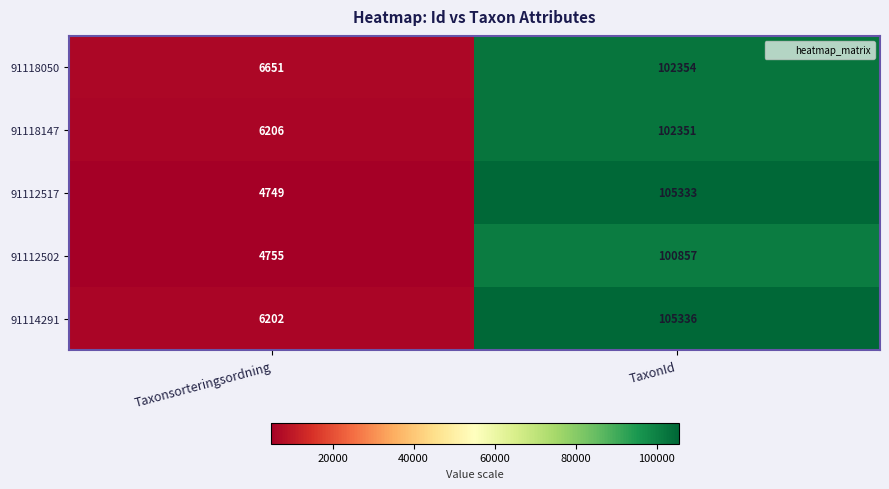

What is the approximate value of 91118050 at TaxonId, to the nearest 100?

102400